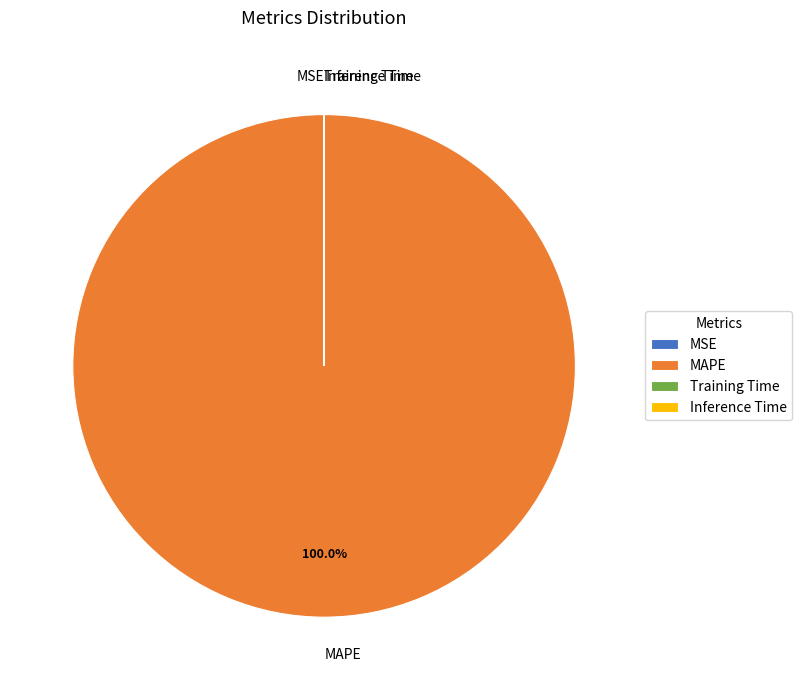

Which slice is the largest?

MAPE